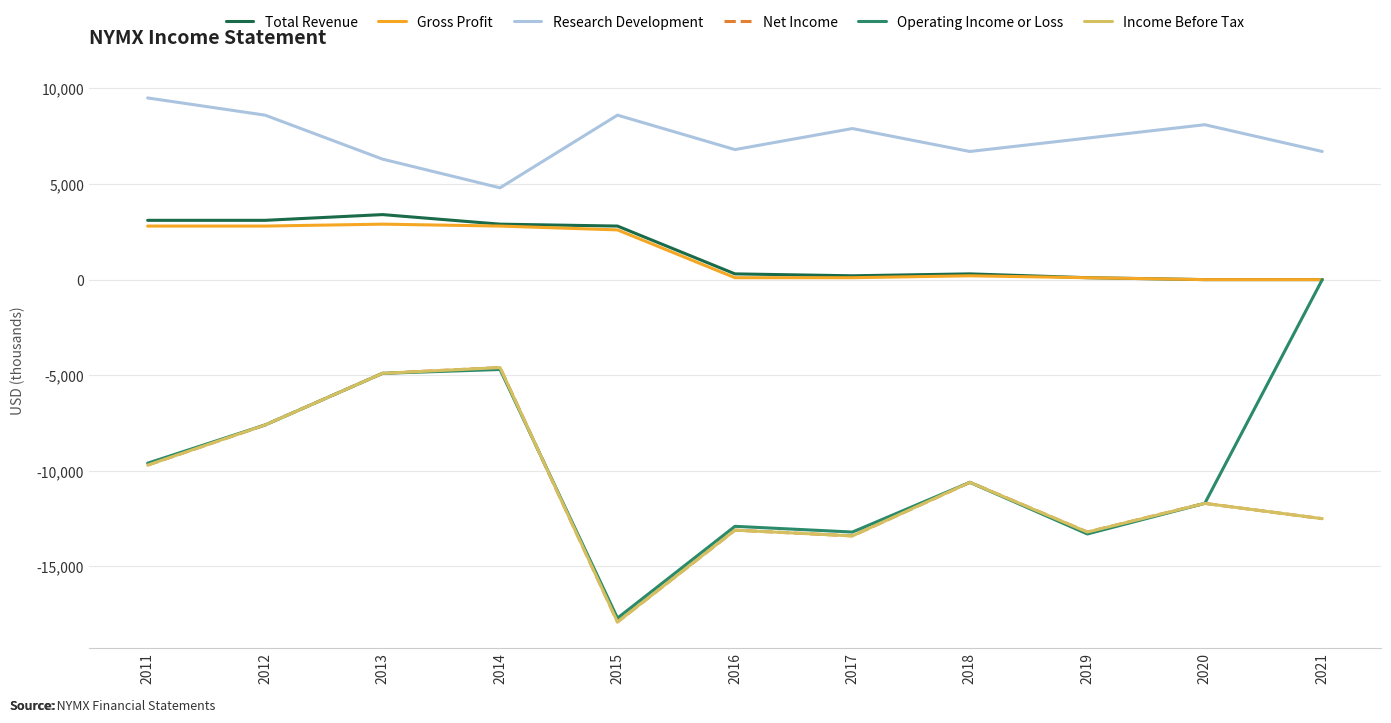

At which category is the sum across all series the highest?

2013